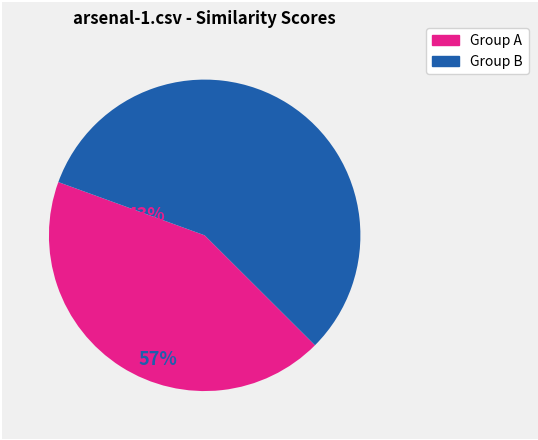

Does any single category account for the majority?

Yes